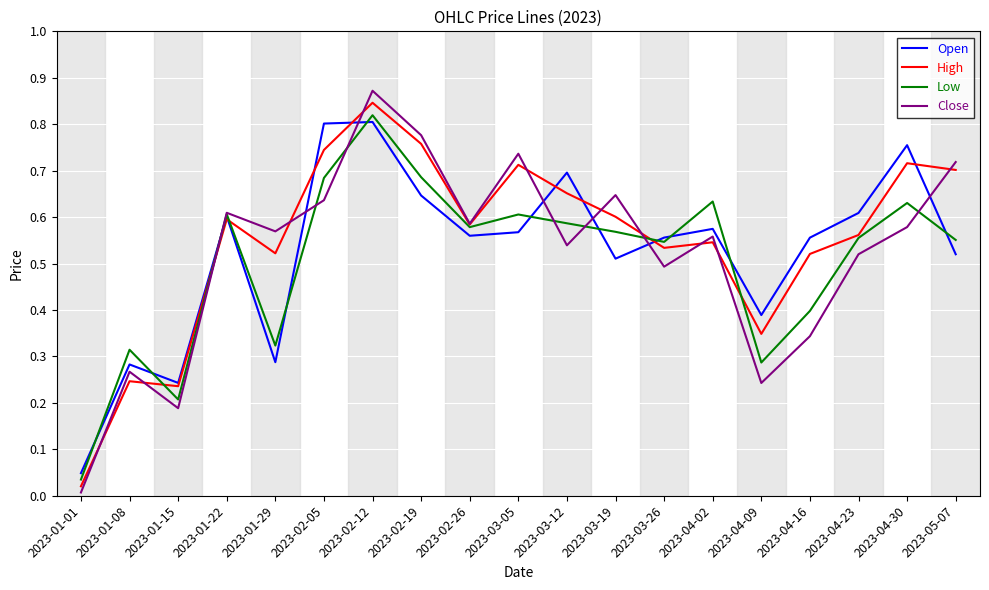

Is the value of Open at 2023-01-08 greater than the value of Close at 2023-04-09?

Yes